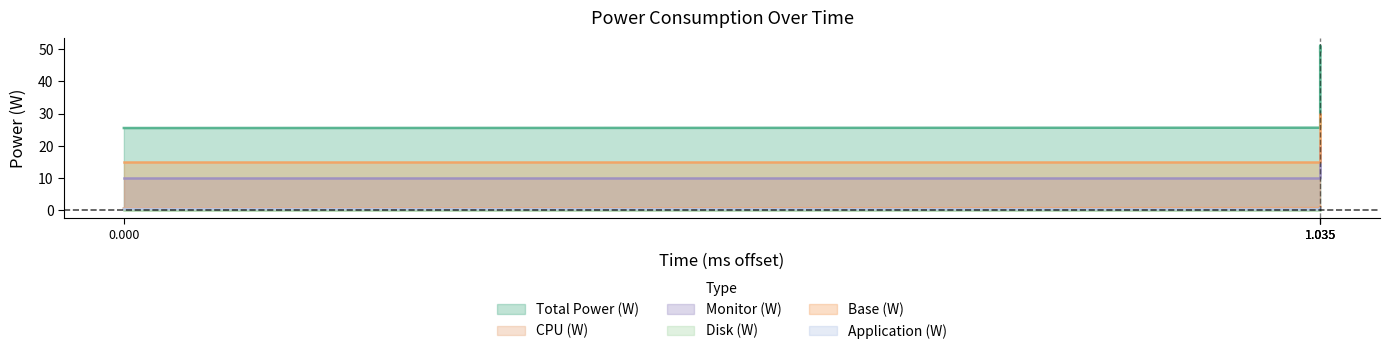

True or false: Monitor (W) has a value of 16.4 at 0.

False